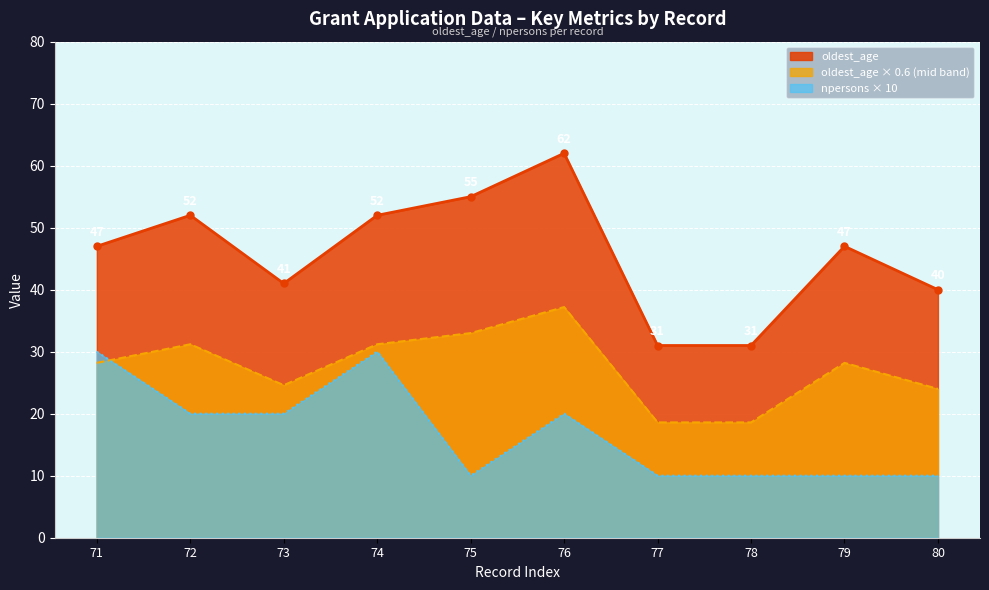

What is the minimum value for oldest_age?

31.0